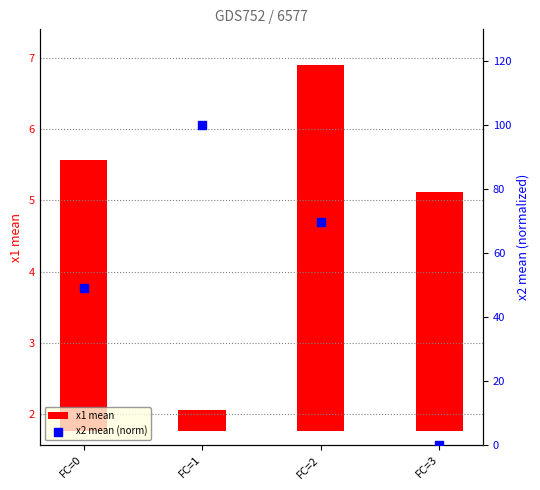

Is the value of x2 mean (norm) at FC=3 greater than the value of x1 mean at FC=0?

No